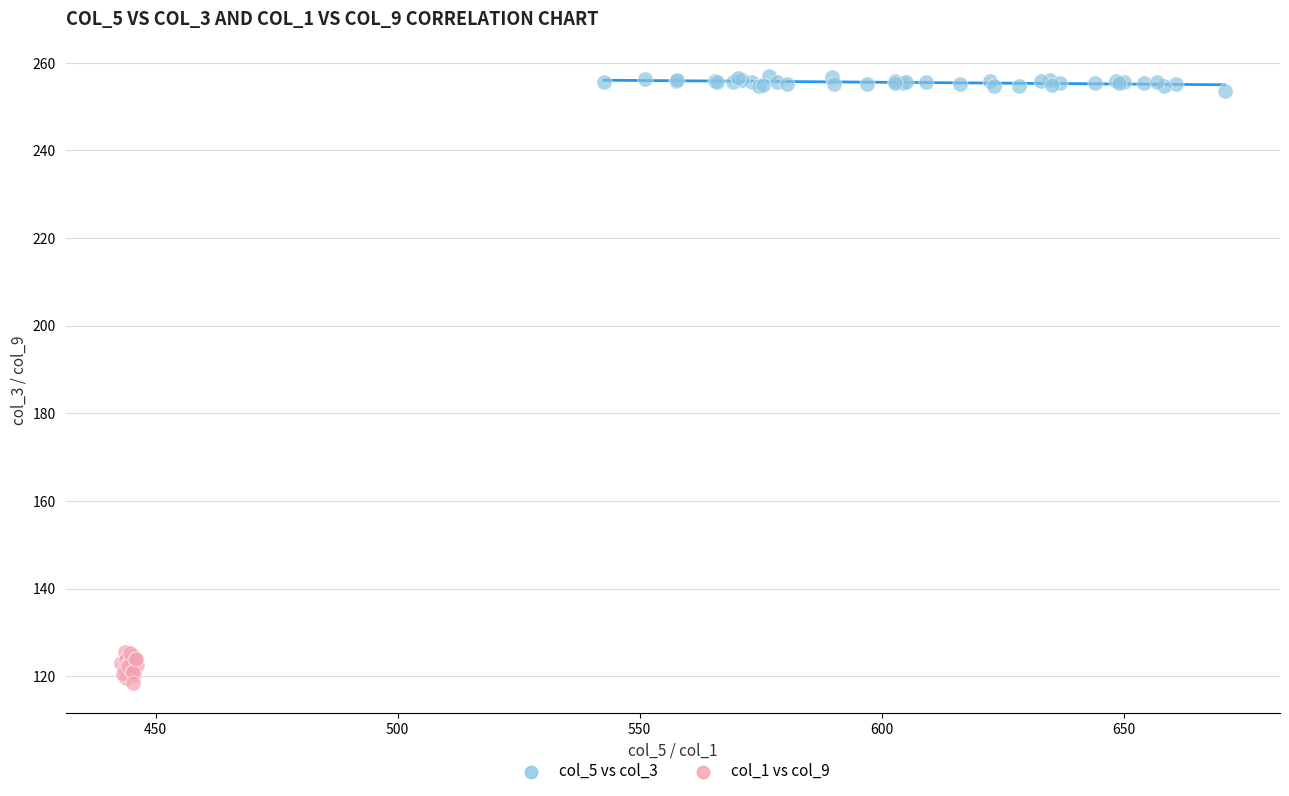

Which series has the widest spread of Y values?

col_1 vs col_9